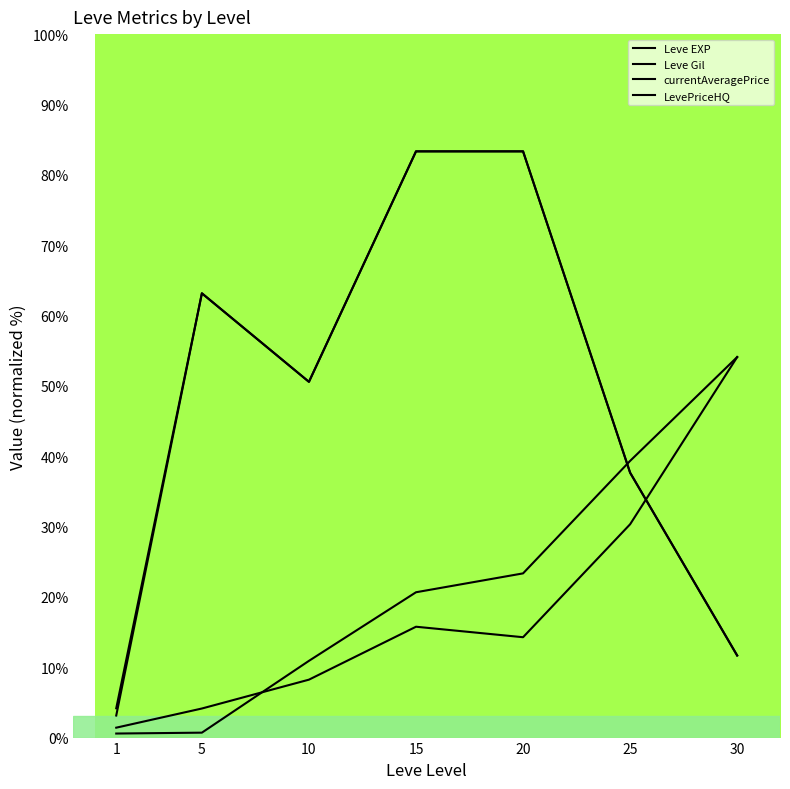

Reading left to right, extract all data points from this chart.

Leve EXP: 1.4	4.1	8.2	15.8	14.3	30.3	54.1
Leve Gil: 0.6	0.7	10.9	20.7	23.3	39.3	54.1
currentAveragePrice: 3.1	63.2	50.6	83.3	83.3	37.7	11.7
LevePriceHQ: 4.2	63.2	50.6	83.3	83.3	37.7	11.7